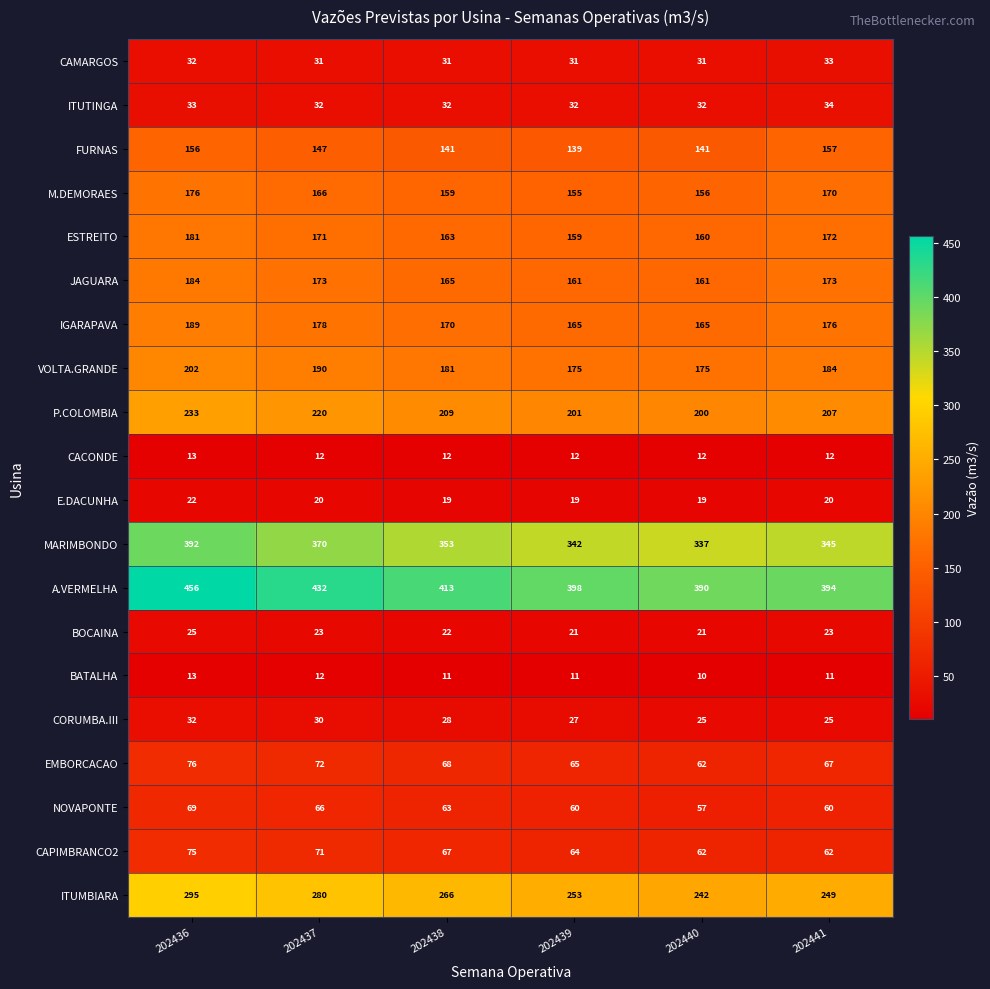

Is it true that ESTREITO equals 33 at 202438?

False